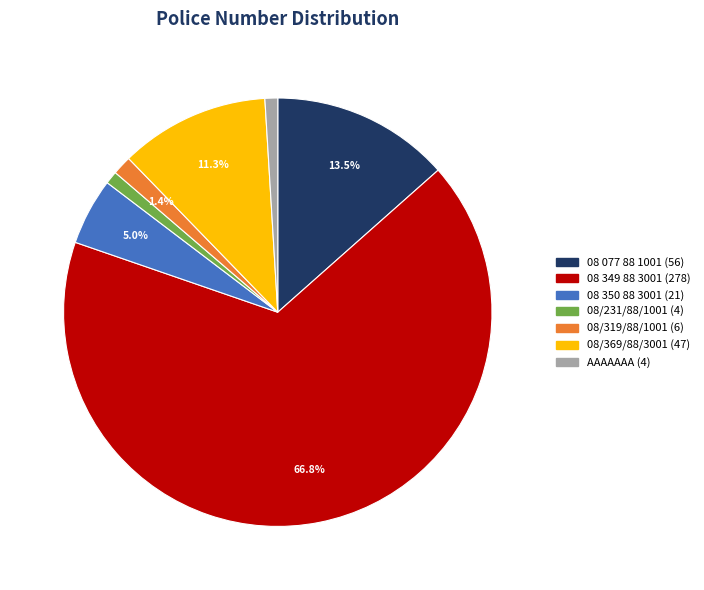

Which category accounts for the majority?

08 349 88 3001